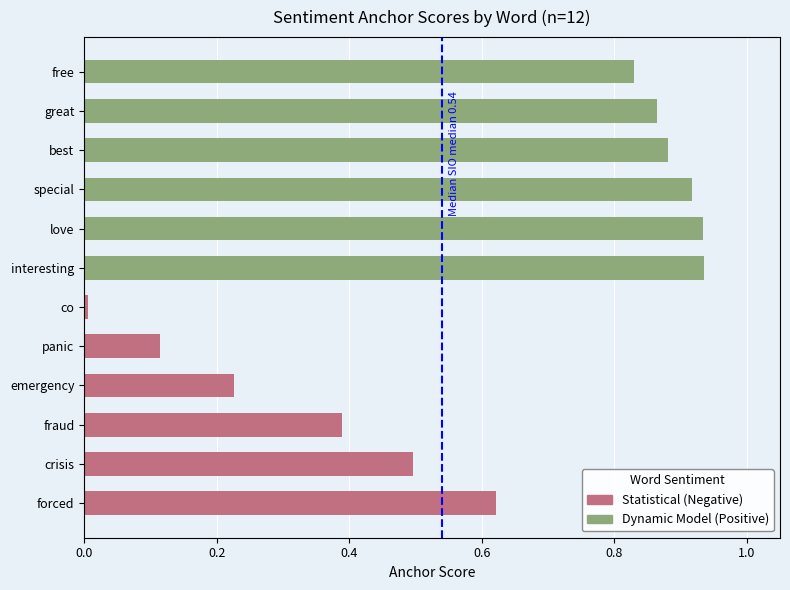

What is the maximum value for Dynamic Model?

0.9